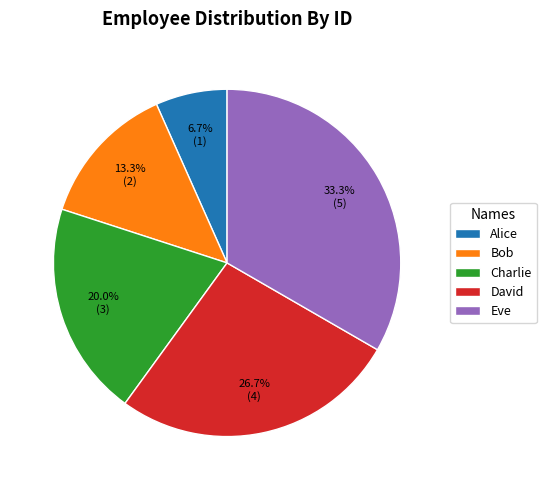

Which has a higher value, Charlie or Alice?

Charlie